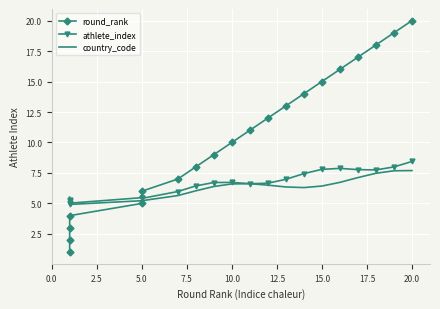

What is the label of the 15th point from the left?

15.0